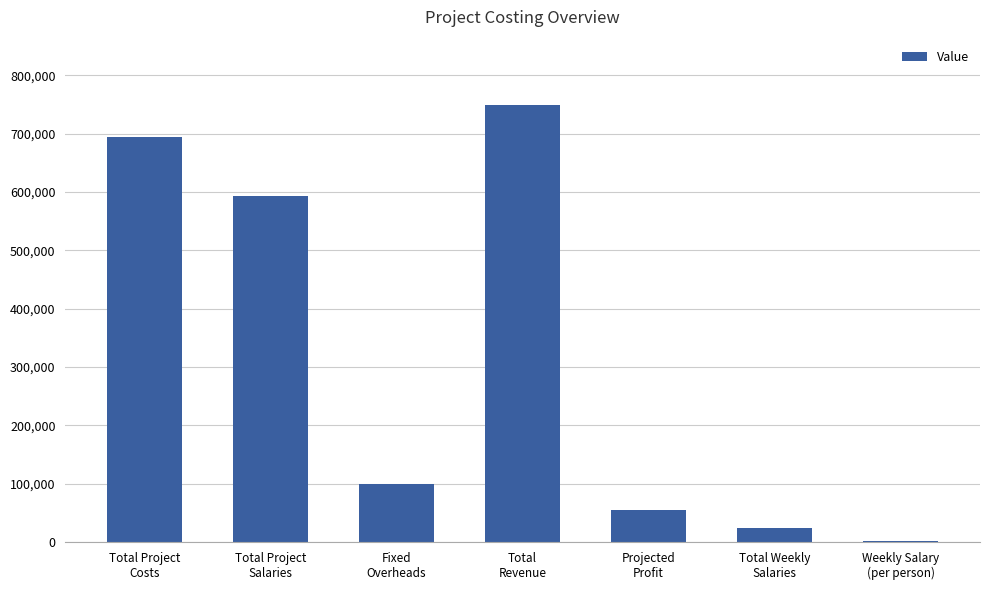

The value at Fixed
Overheads is 37697. True or false?

False